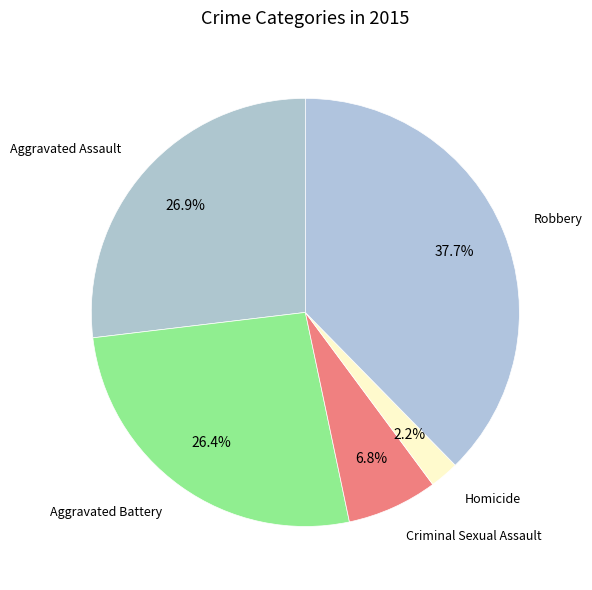

What portion of the pie excludes Aggravated Battery?

73.6%